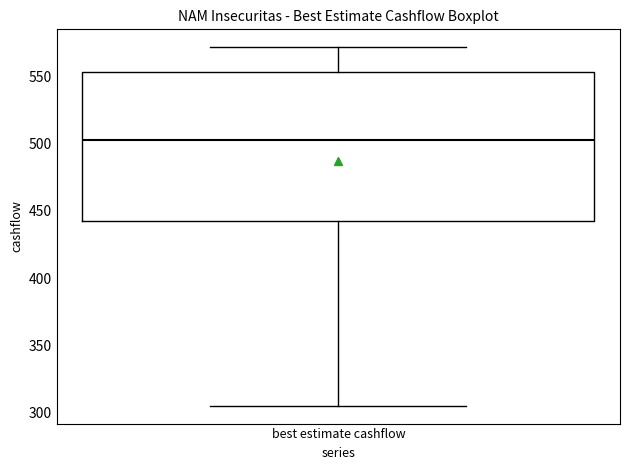

Transcribe this box plot: give where the median line is, the range the box spans, and where the two whiskers end, as read against the y-axis. The values are not printed on the chart, so give them approximately, as read against the axis.

median 505, box 445 to 555, whiskers 305 to 570